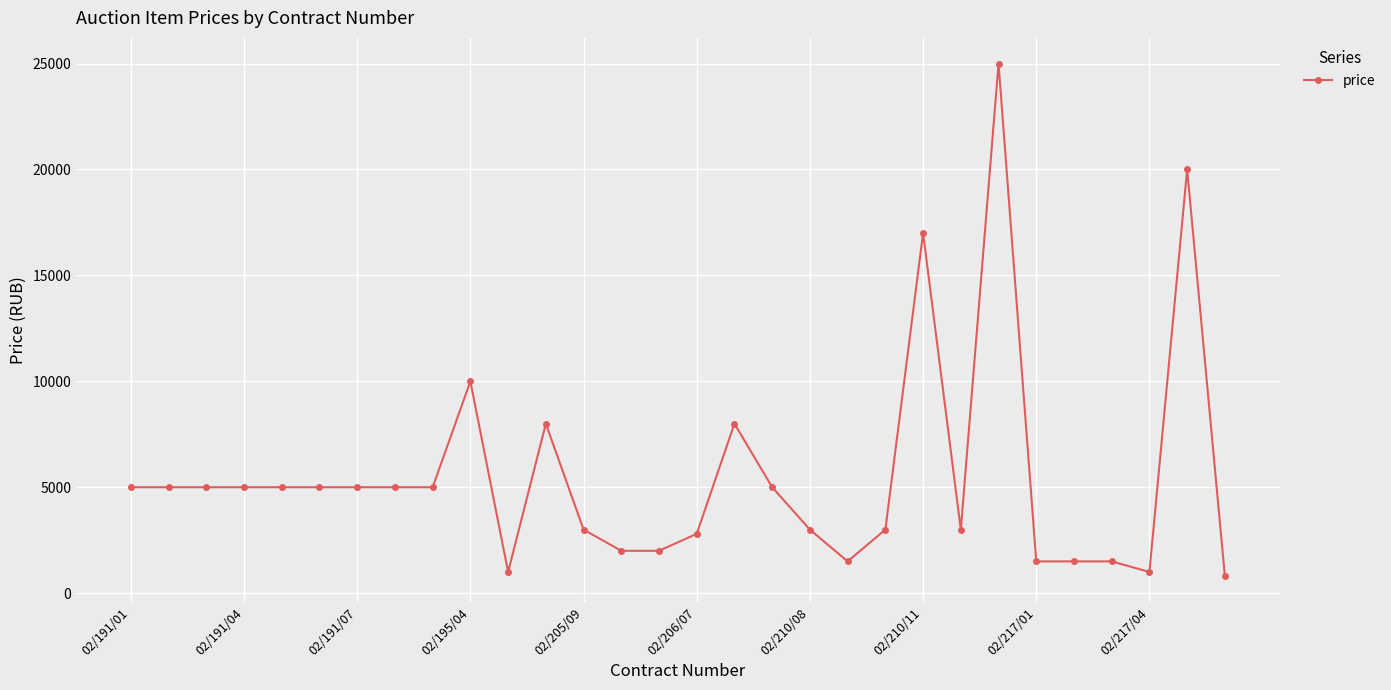

How many lines are shown in the chart?

1